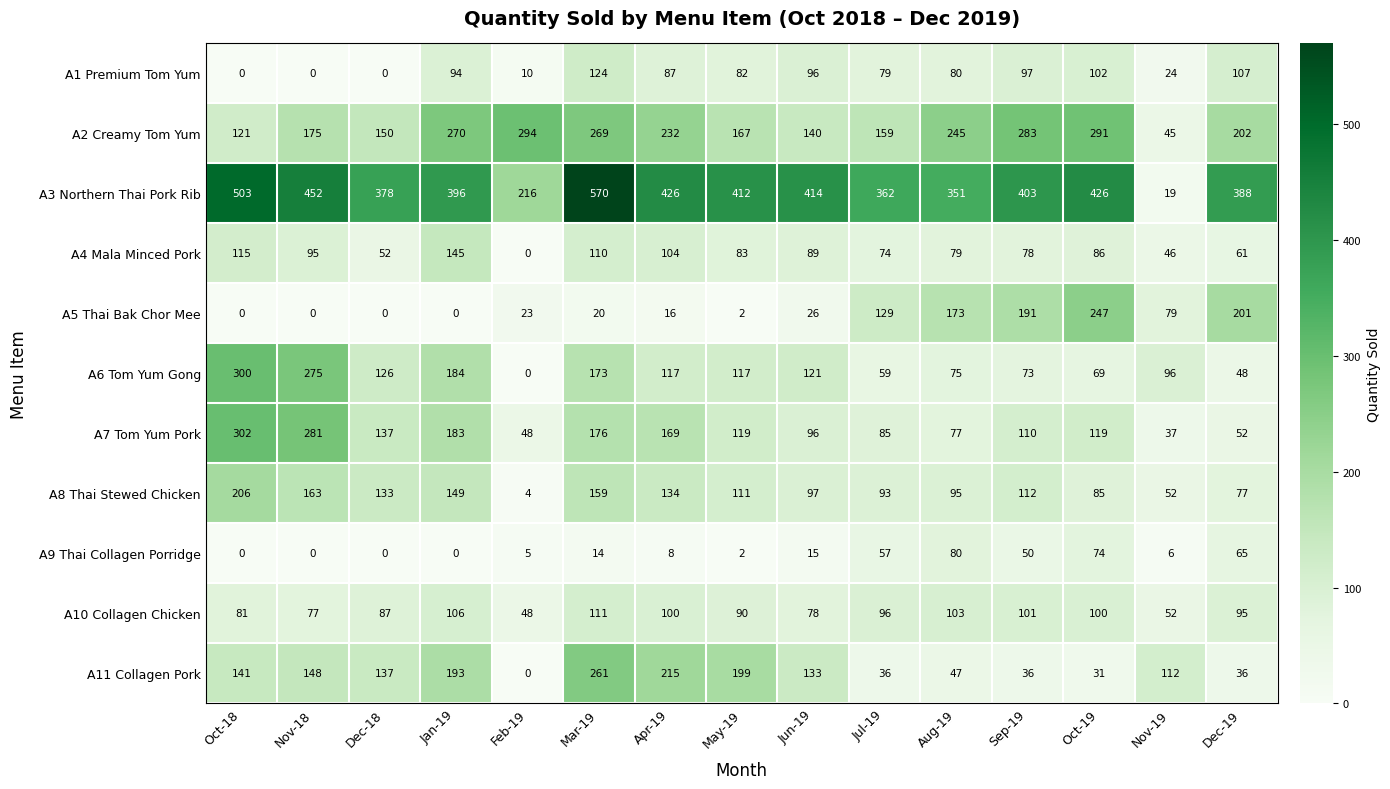

How many data points in A8 Thai Stewed Chicken are less than 111?

7